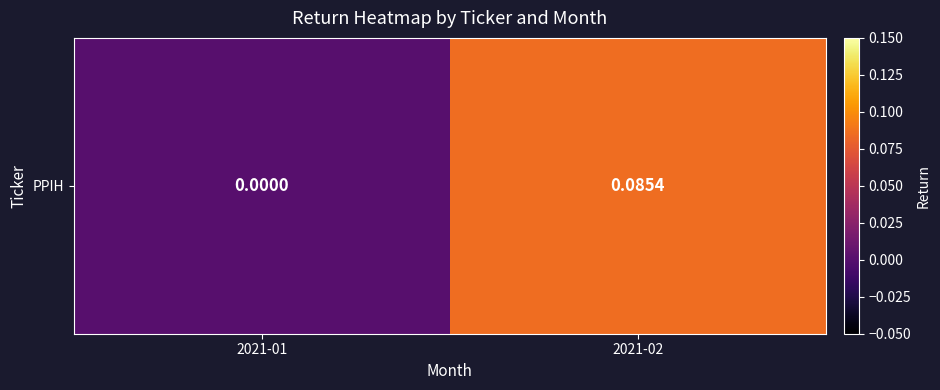

What is the maximum value shown in the chart?

0.1